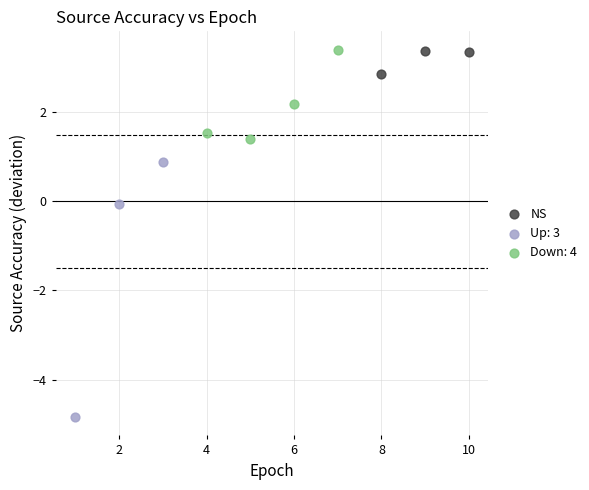

Which series reaches the minimum Y coordinate?

Up: 3